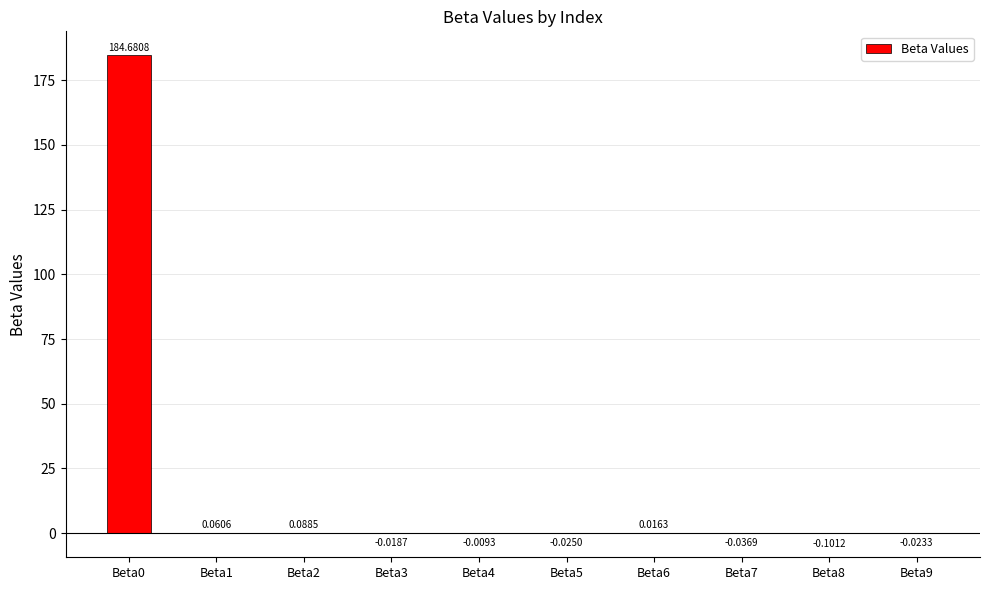

Between Beta4 and Beta3, which is larger?

Beta4